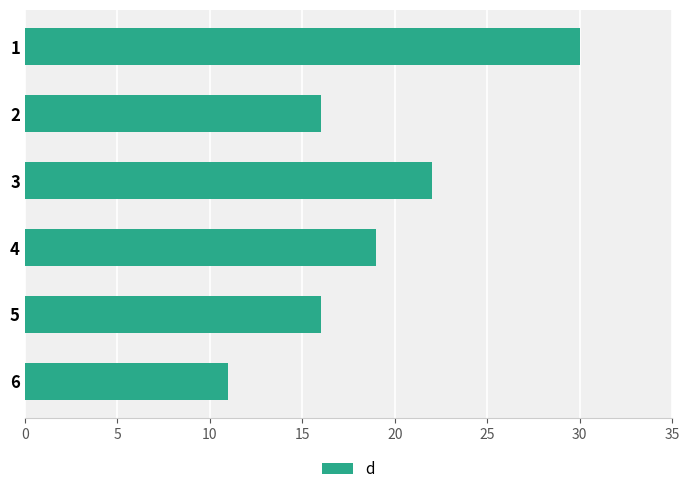

Reading top to bottom, extract all data points from this chart.

1=30	2=16	3=22	4=19	5=16	6=11